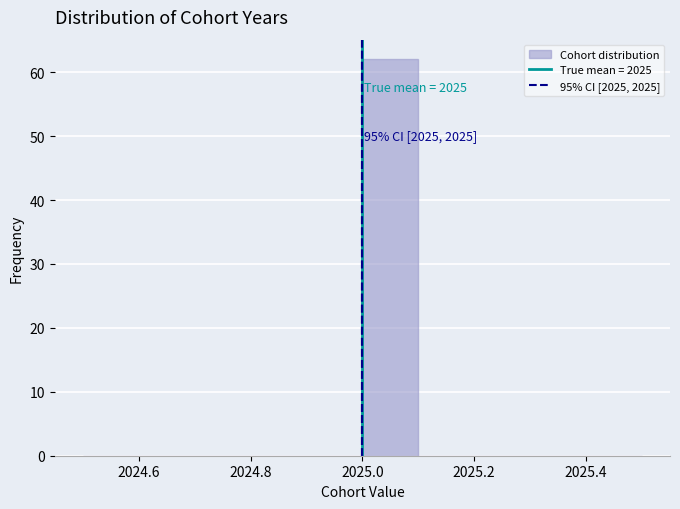

Over which range of the x-axis is the bar tallest?

2025.0 to 2025.1